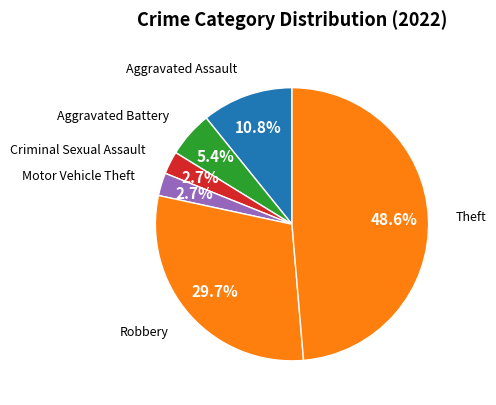

Count the number of slices in the pie.

6